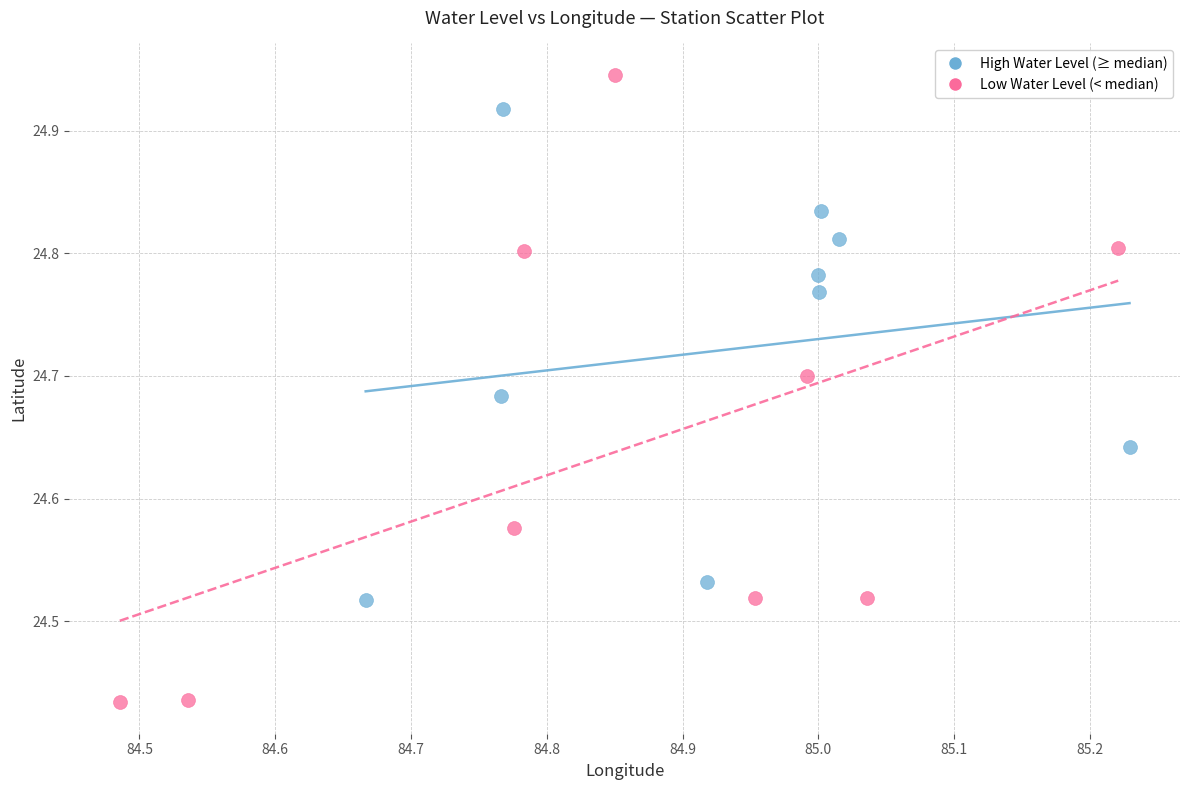

Which series reaches the minimum Y coordinate?

Low Water Level (< median)